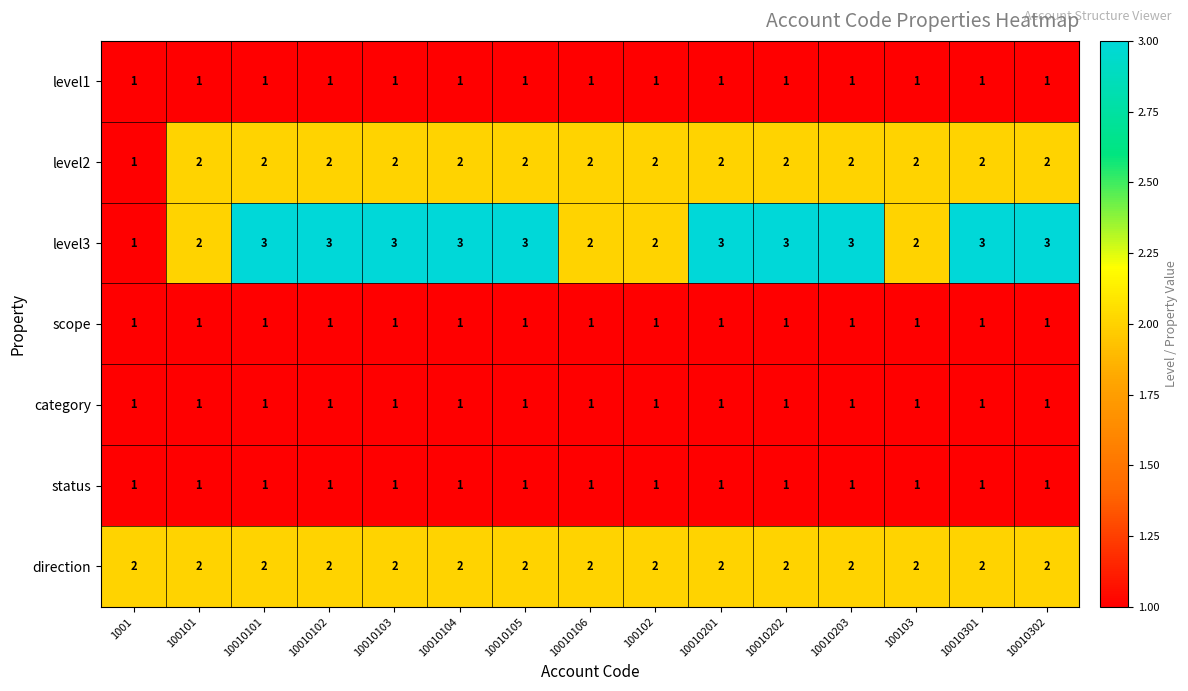

Which series changed the most between 10010101 and 100103?

level3